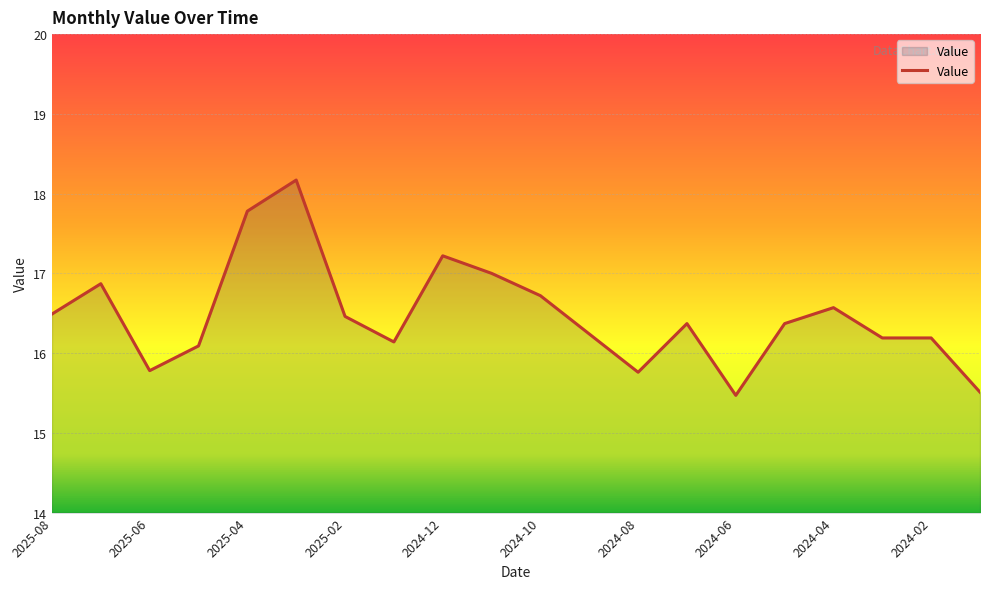

What is the greatest value displayed?

18.2